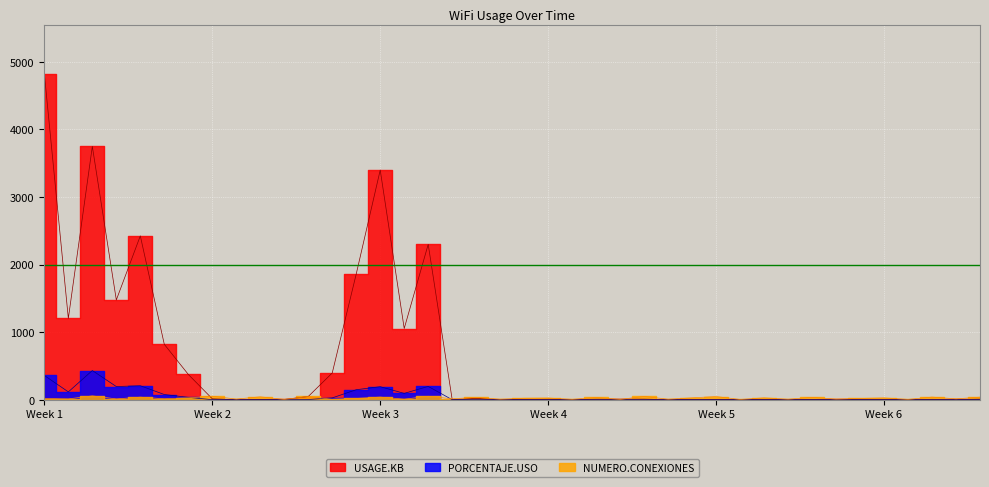

True or false: USAGE.KB and NUMERO.CONEXIONES intersect in this chart.

True